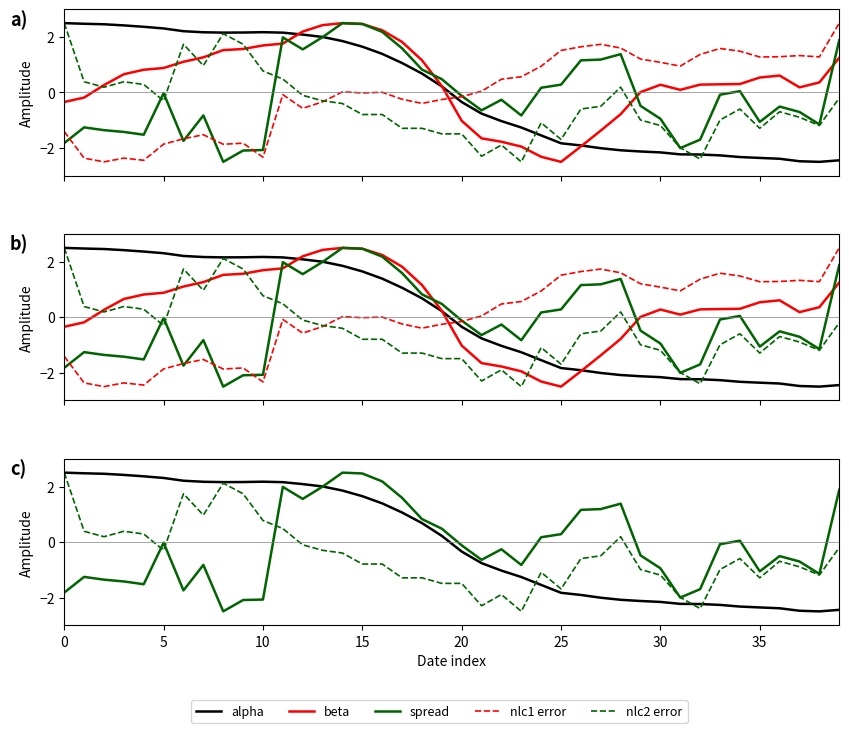

Count the number of categories in the chart.

40